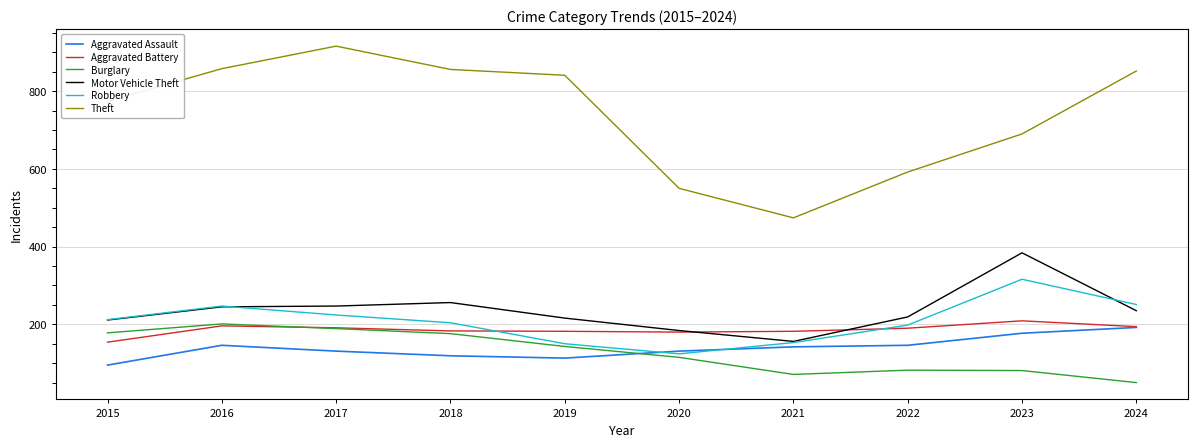

True or false: Theft and Aggravated Battery cross at least once.

False